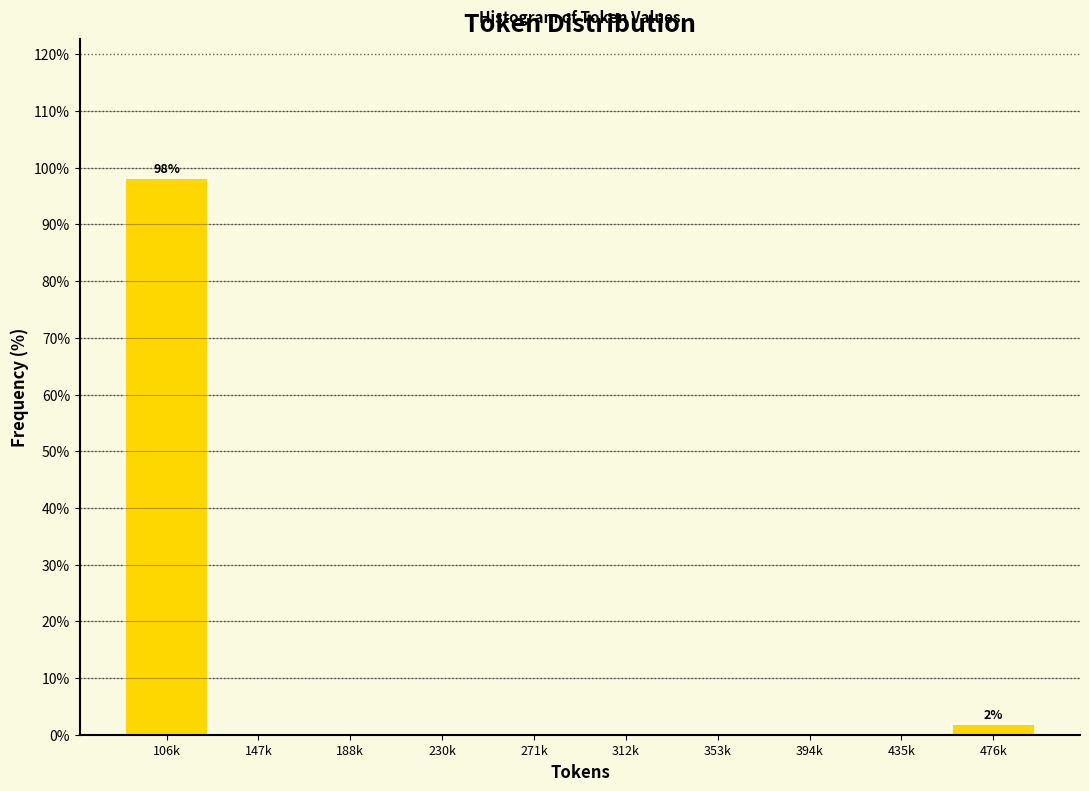

Reading right to left, transcribe all the data shown in this chart.

476k=1.9	435k=0.0	394k=0.0	353k=0.0	312k=0.0	271k=0.0	230k=0.0	188k=0.0	147k=0.0	106k=98.1